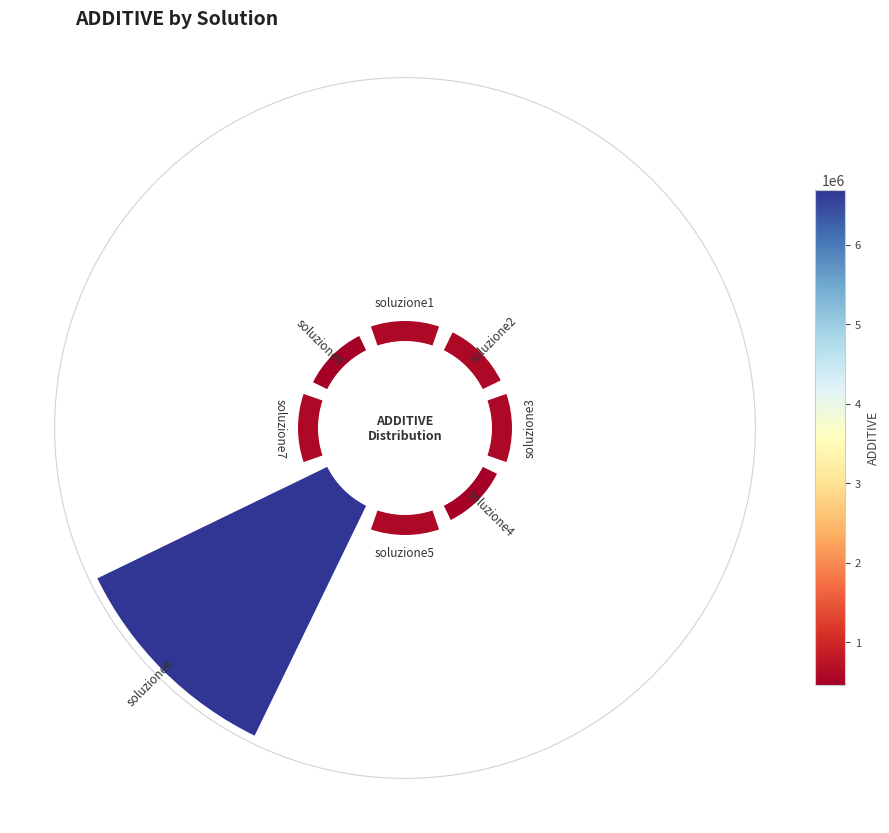

Rank the categories by value from highest to lowest.

soluzione6, soluzione5, soluzione7, soluzione1, soluzione3, soluzione2, soluzione4, soluzione9